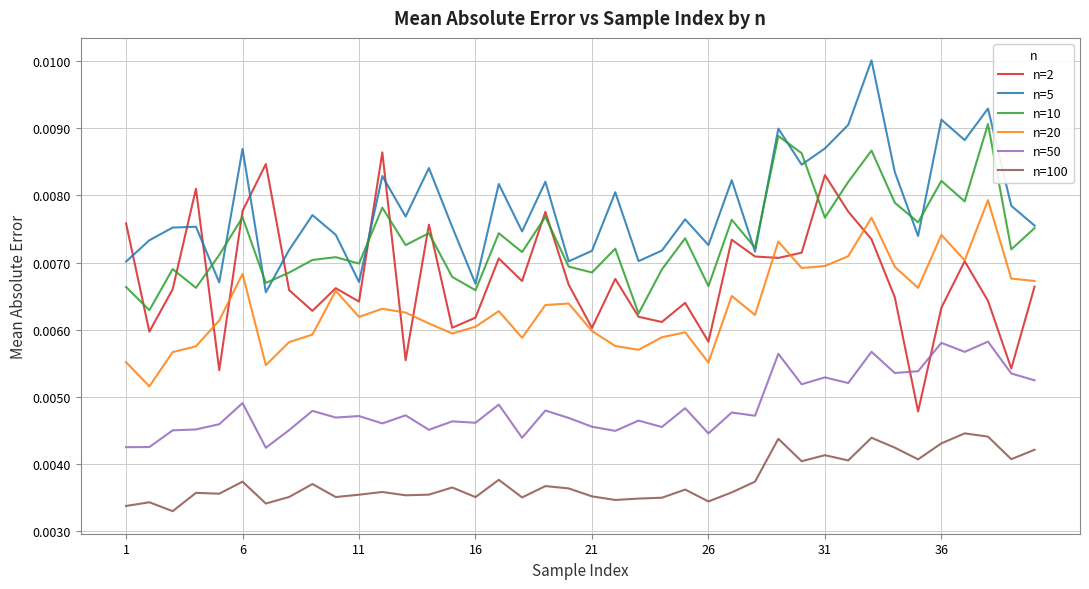

Which series has the largest total across all categories?

n=5